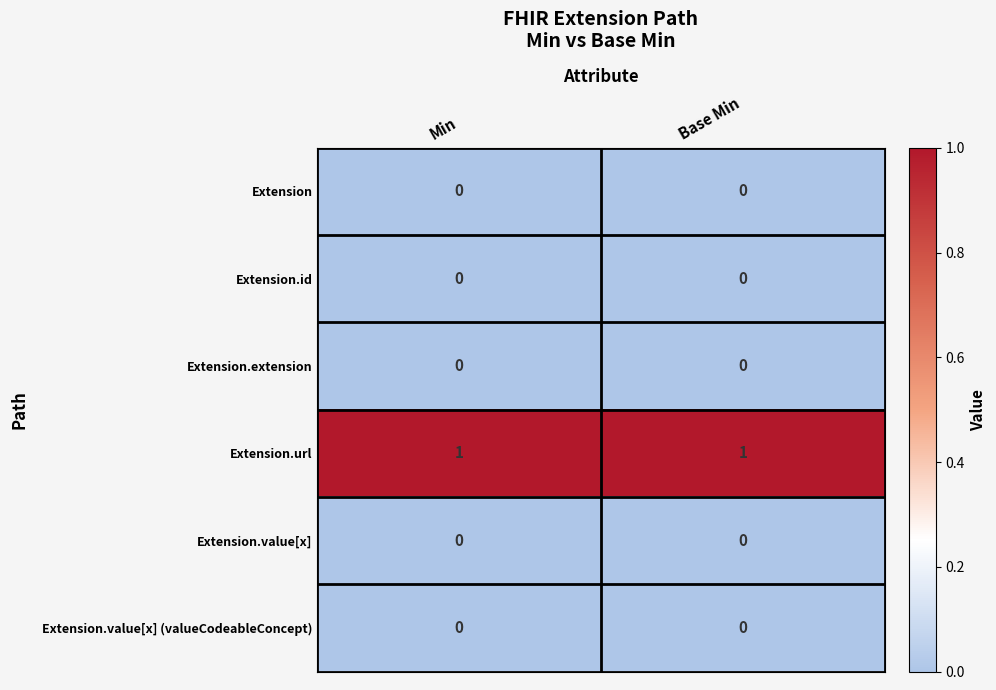

Between Base Min and Min, which is larger?

Base Min